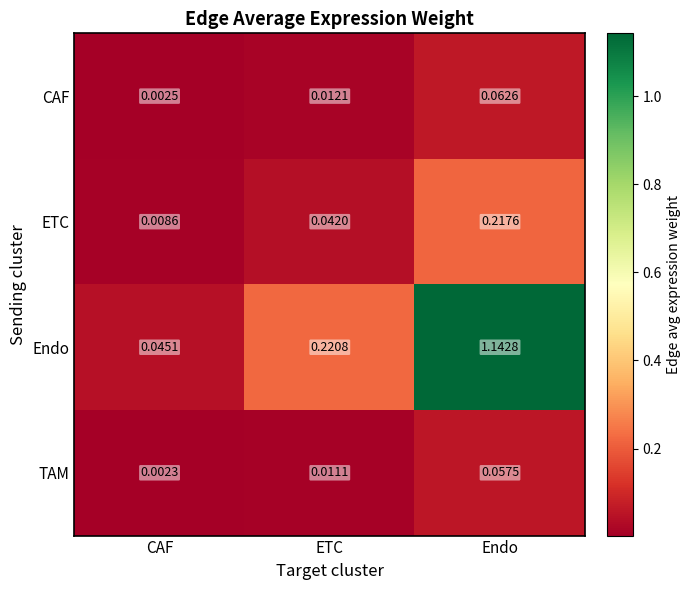

Between CAF and ETC, which series saw the biggest shift?

Endo